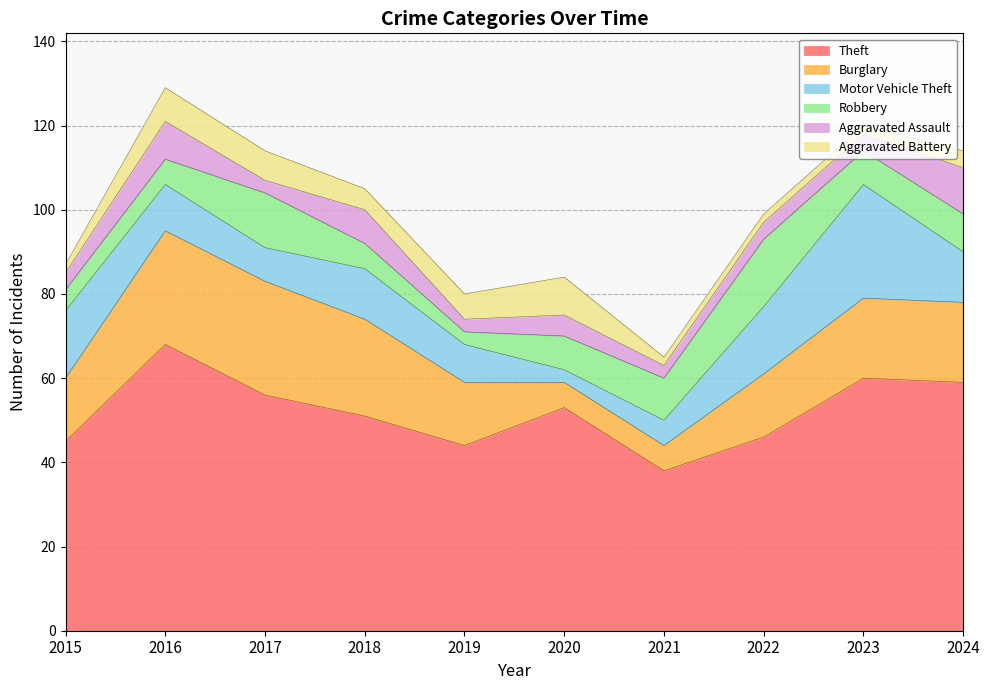

At which label does Motor Vehicle Theft first exceed 12?

2015